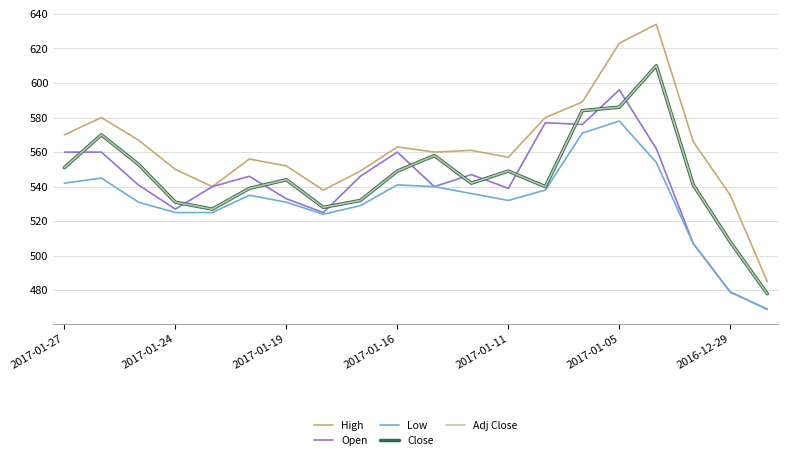

How many interior local valleys does the Low series have?

2